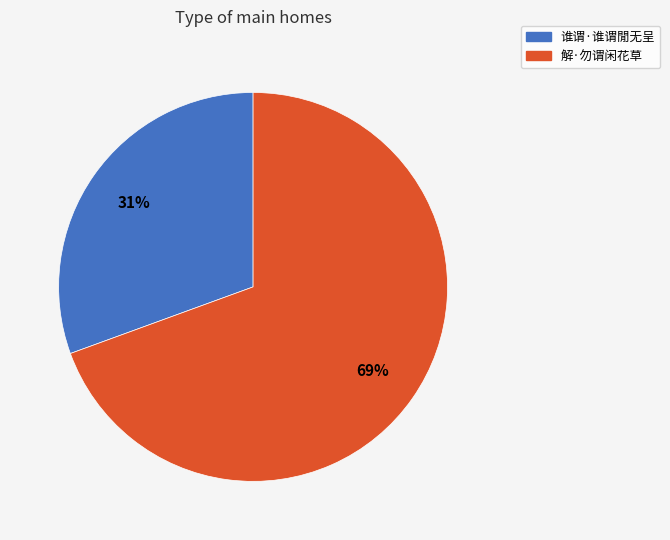

Combined, do 谁谓·谁谓閒无呈 and 解·勿谓闲花草 account for over 50%?

Yes